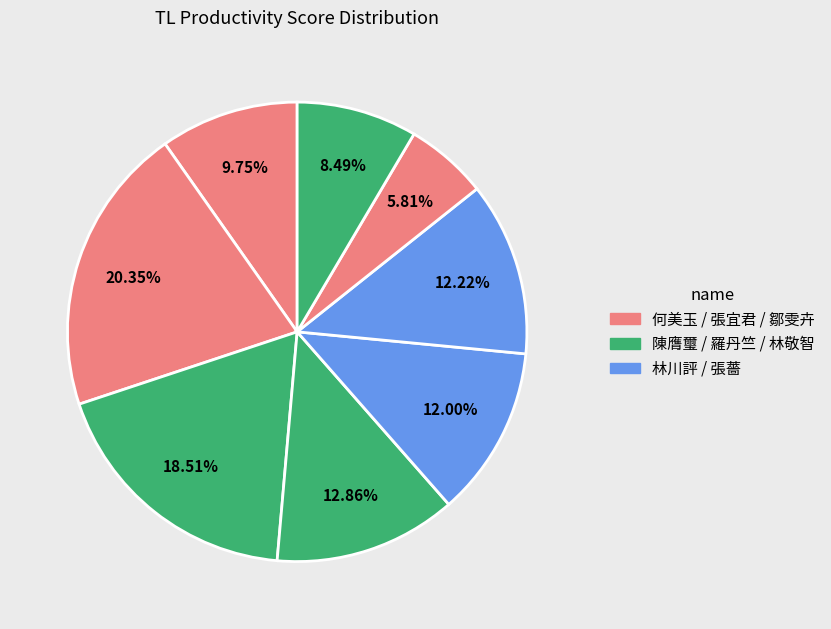

How many segments does this pie chart have?

8